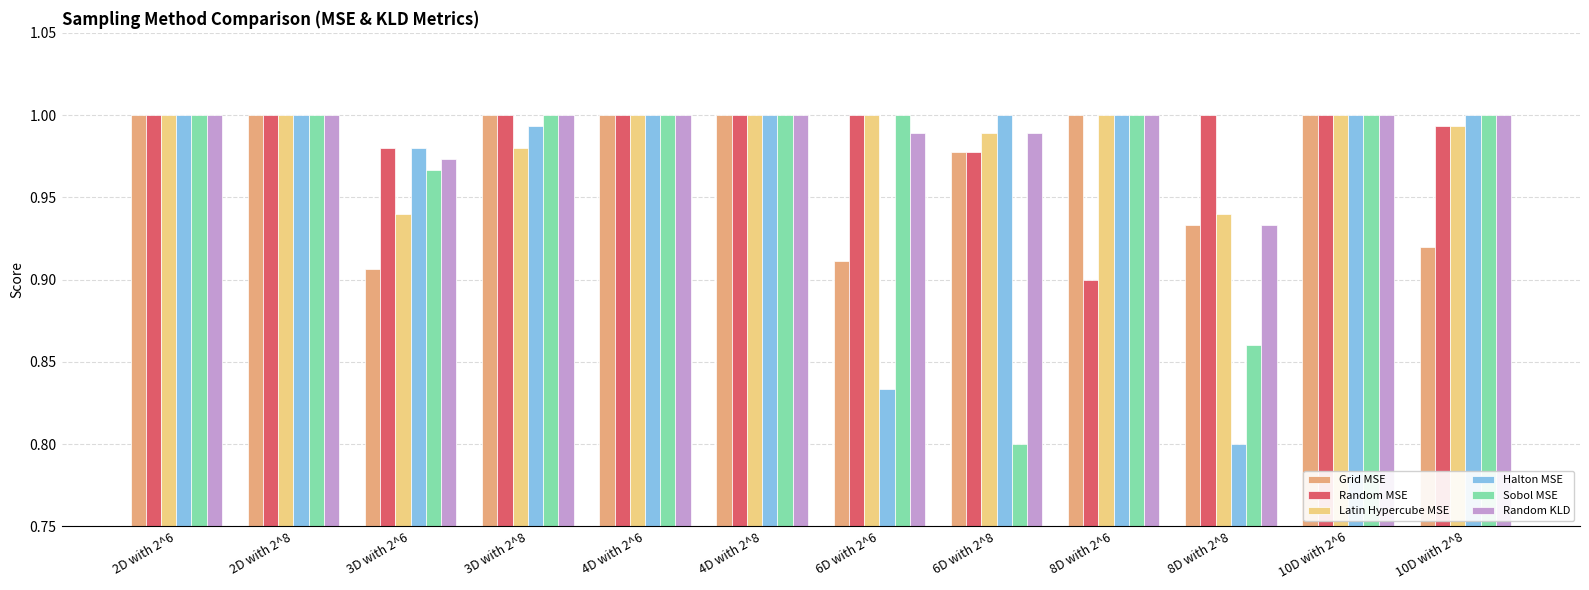

Which series changed the most between 3D with 2^8 and 6D with 2^8?

Sobol MSE